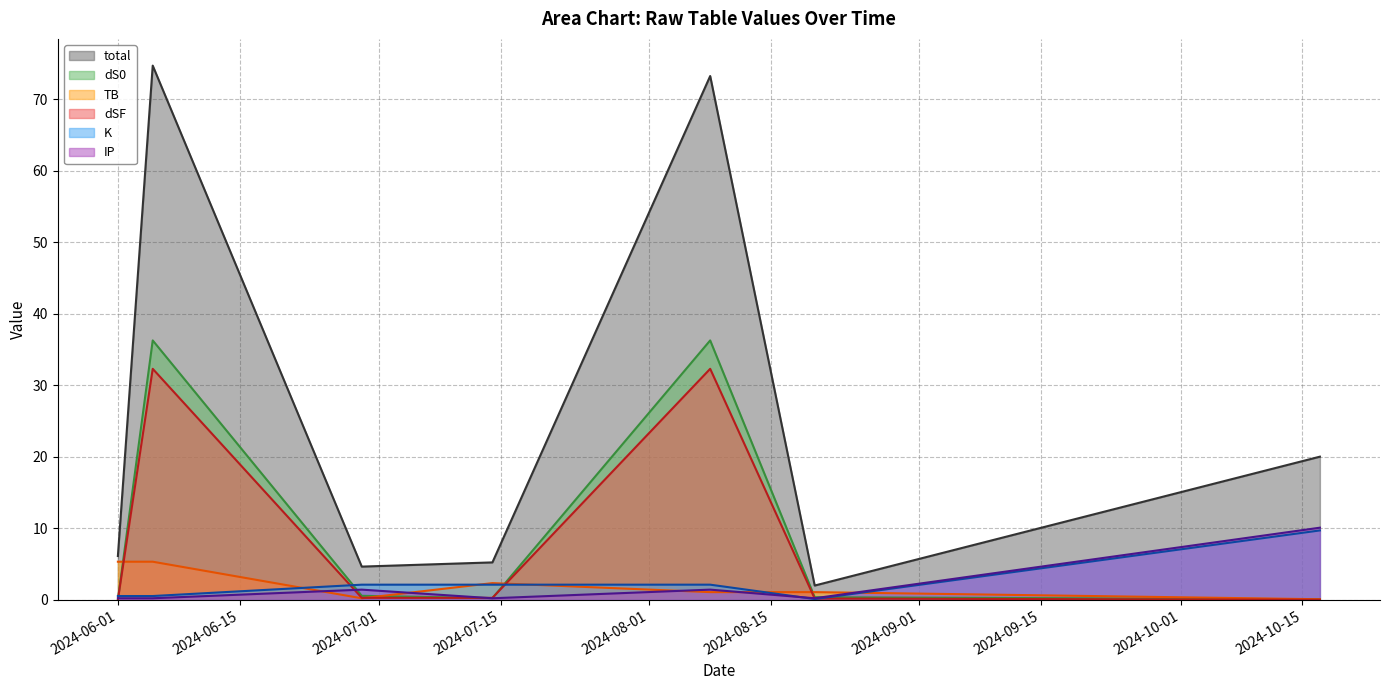

Which series has the largest total across all categories?

total